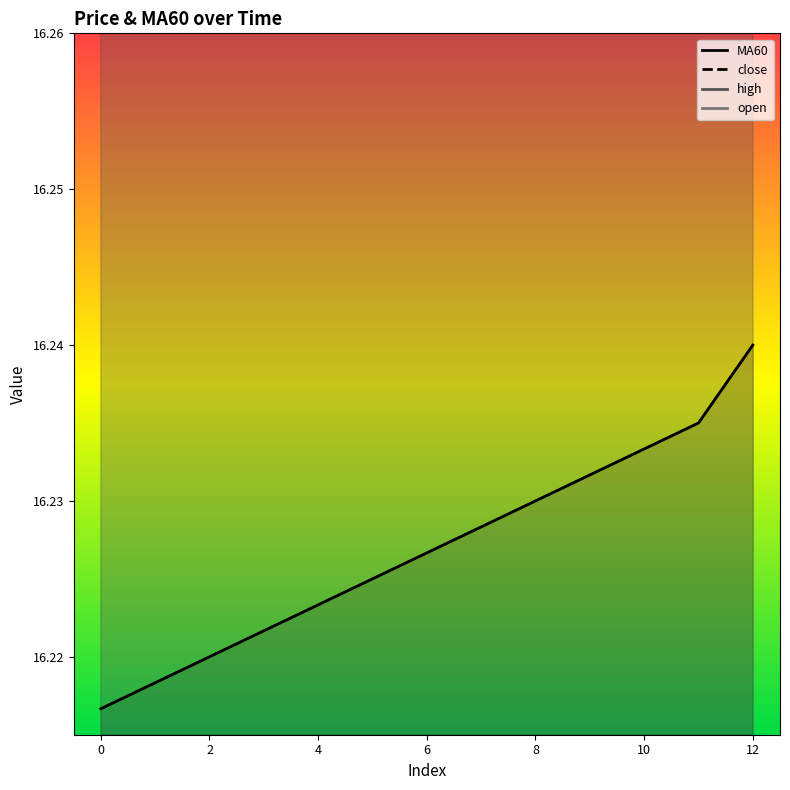

List the series in order of their overall mean, lowest first.

MA60 line, close line